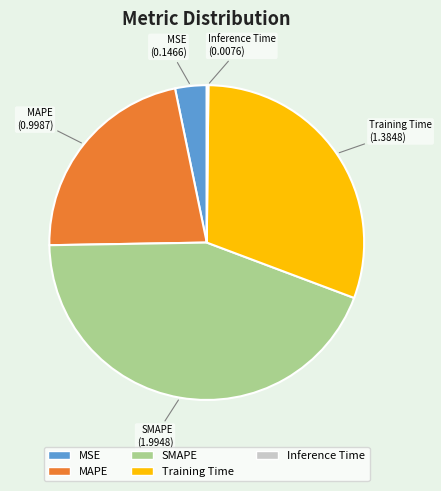

True or false: SMAPE accounts for 38% of the total.

False